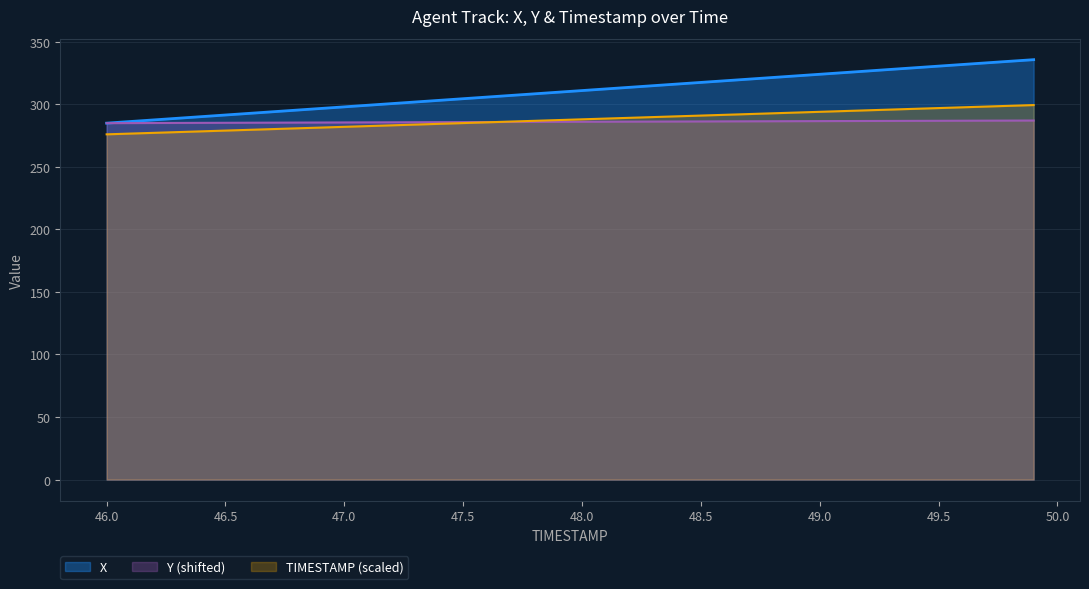

What is the difference between the second highest and second lowest values in the X series?

48.2